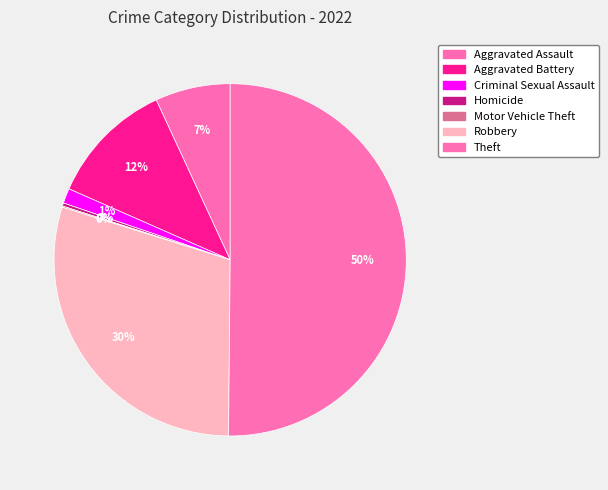

To the nearest percent, what is the difference between the largest and smallest slice percentages?

50%